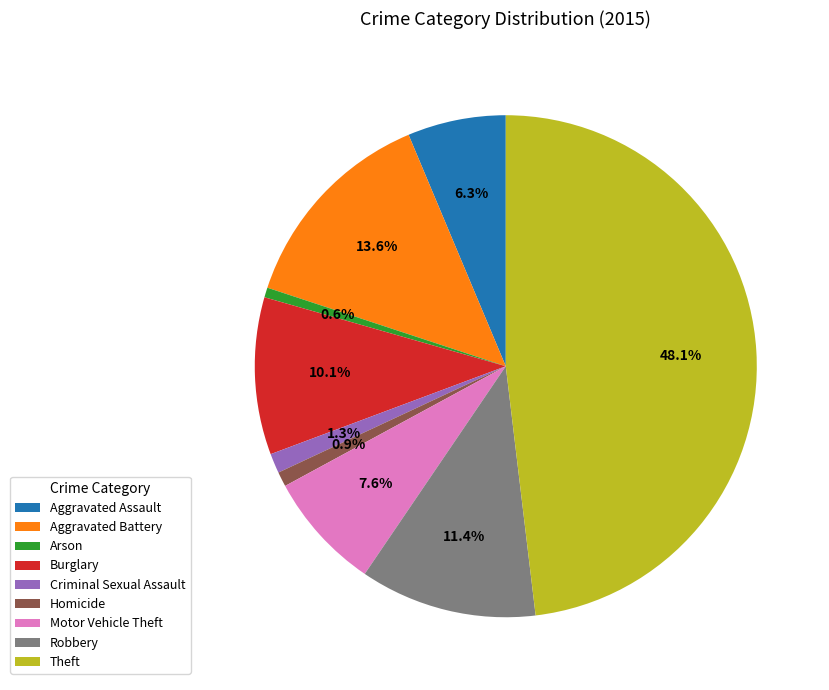

Which slice is the largest?

Theft